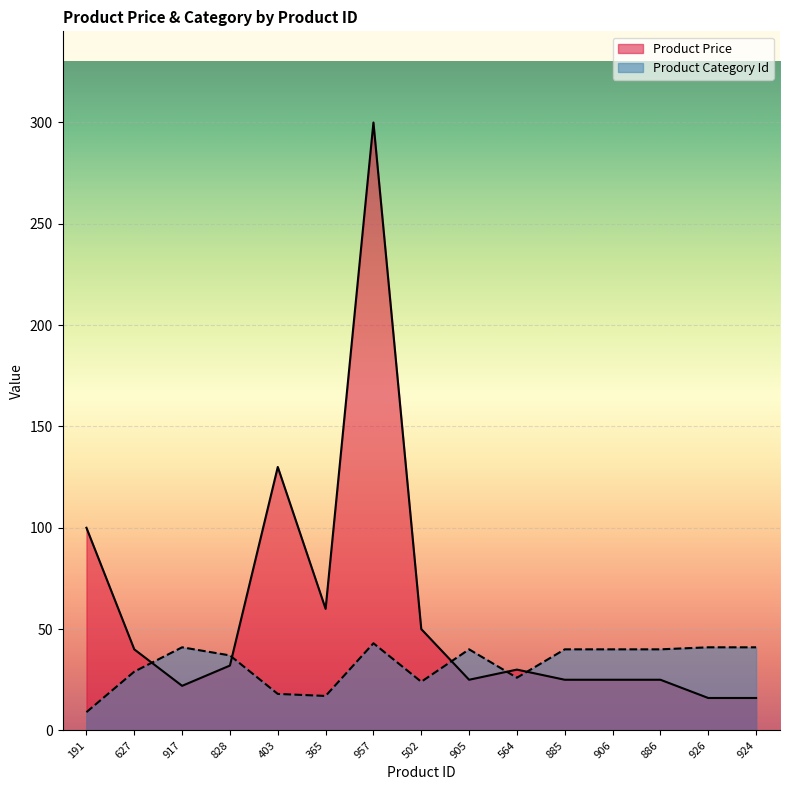

What is the sum of all Product Price values?

895.9